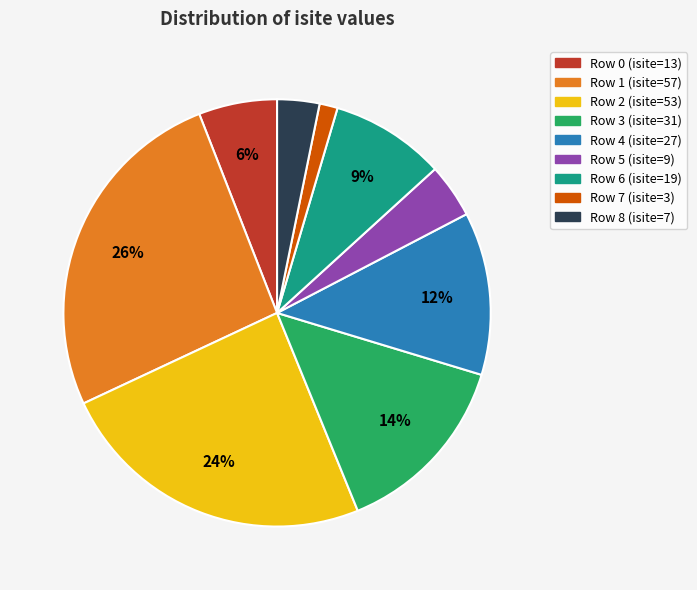

Between Row 5 (isite=9) and Row 3 (isite=31), which is larger?

Row 3 (isite=31)